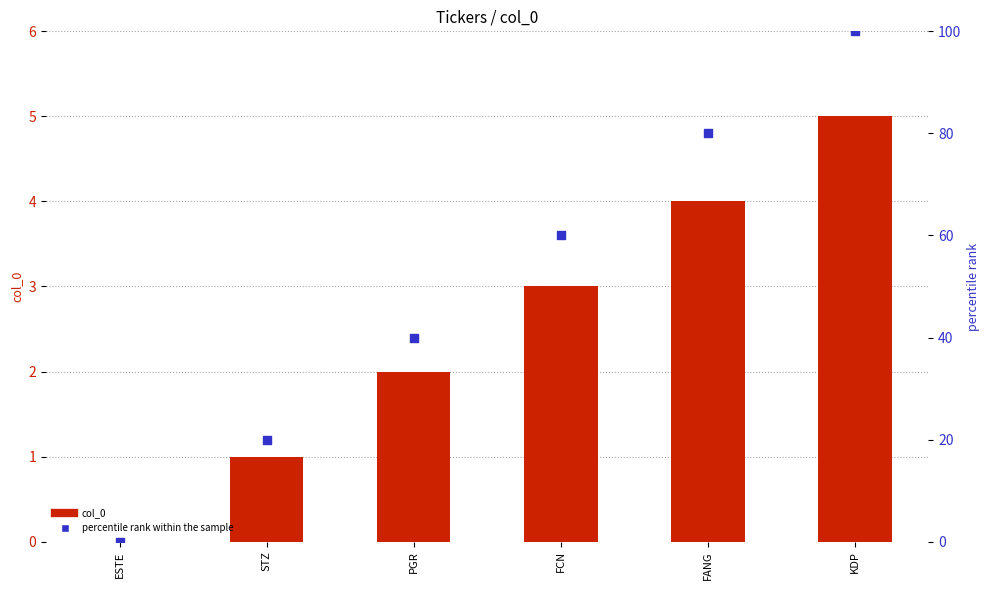

Which series has the largest Y range (max minus min)?

percentile rank within the sample